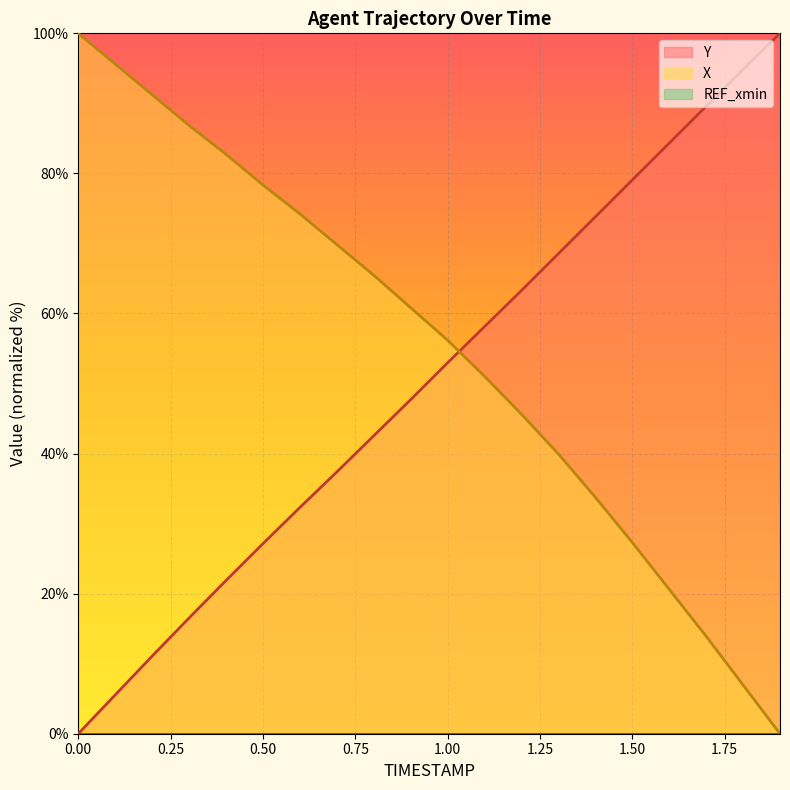

Where is X nearest to the value 50?

1.1